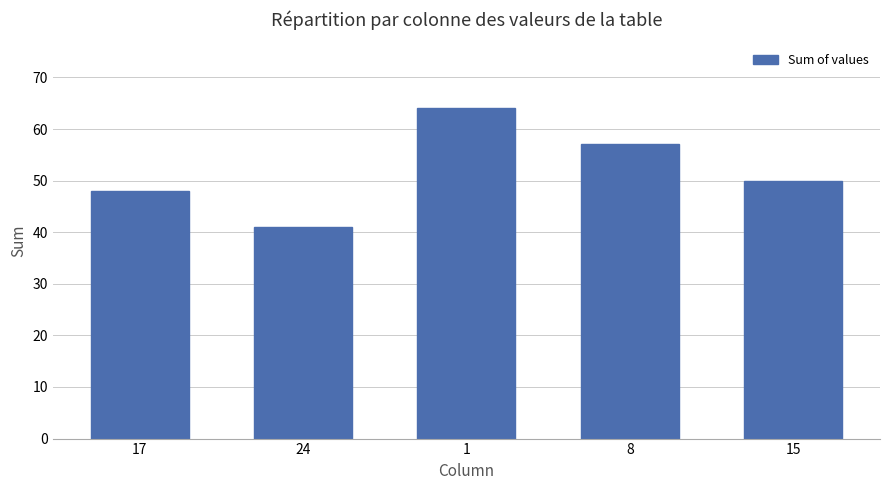

Are the bars horizontal?

No